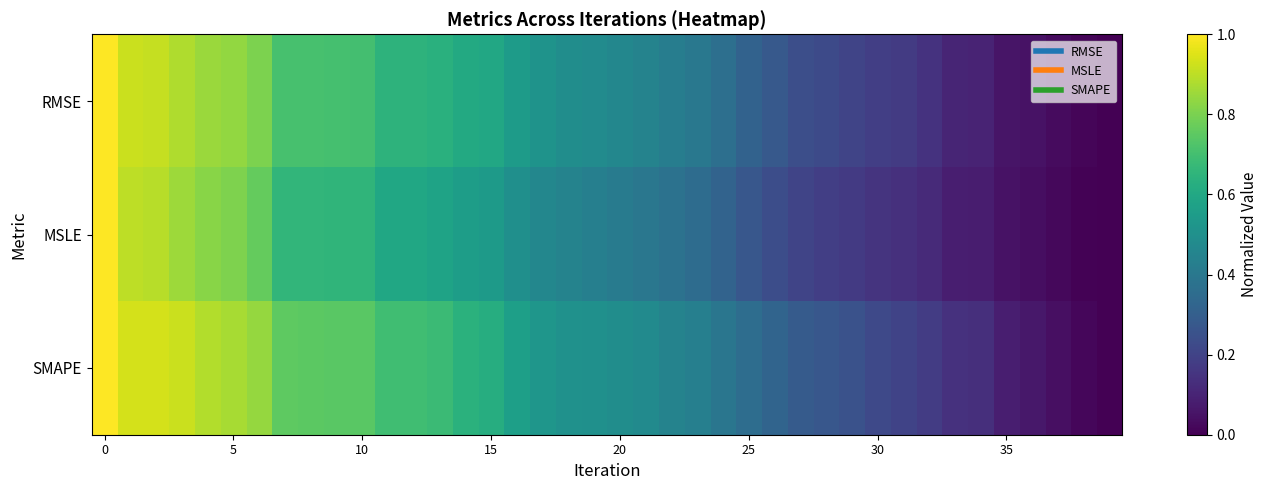

List the series in order of their peak value, highest first.

SMAPE, RMSE, MSLE